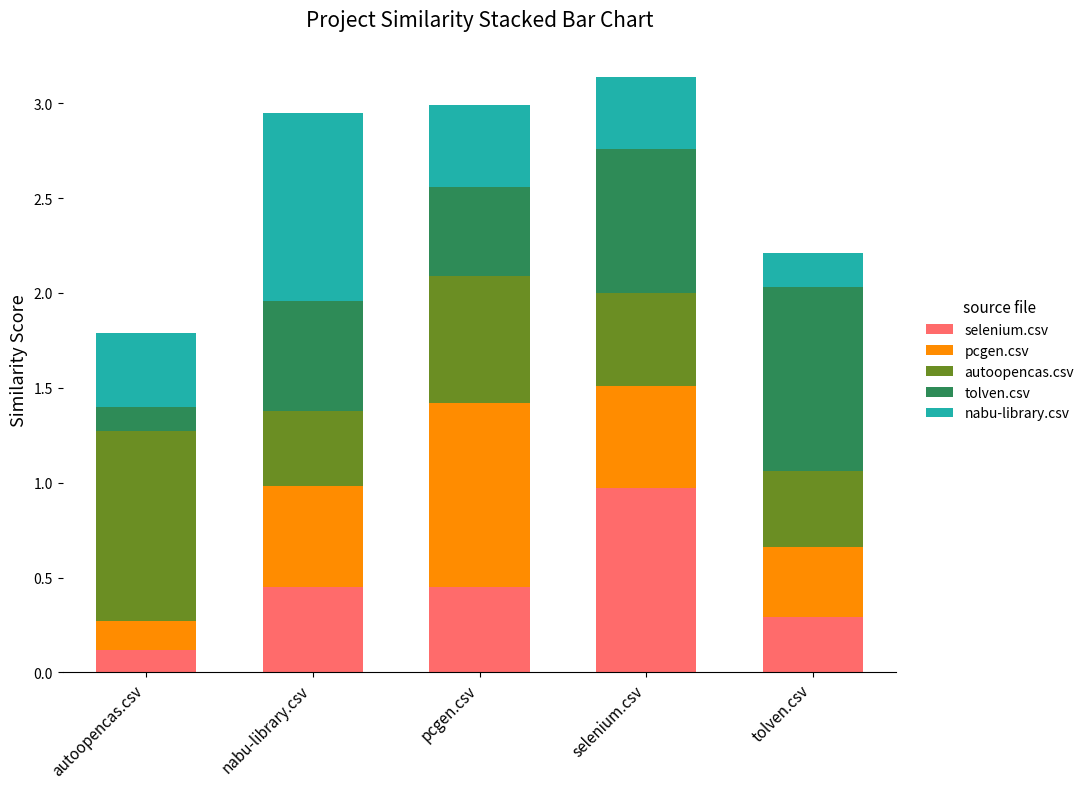

True or false: selenium.csv has a value of 1.6 at selenium.csv.

False